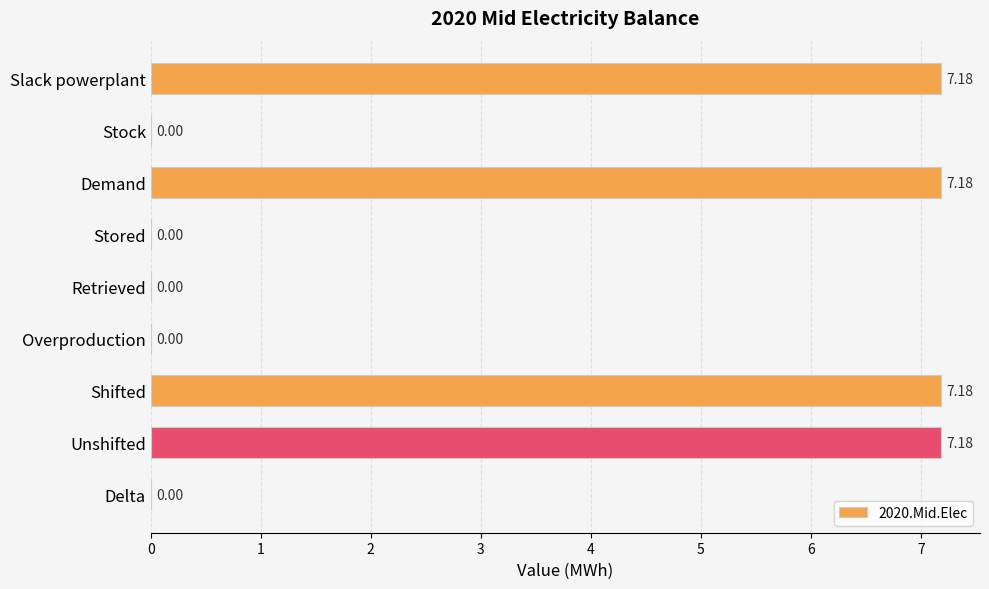

What is the sum of all values?

28.7